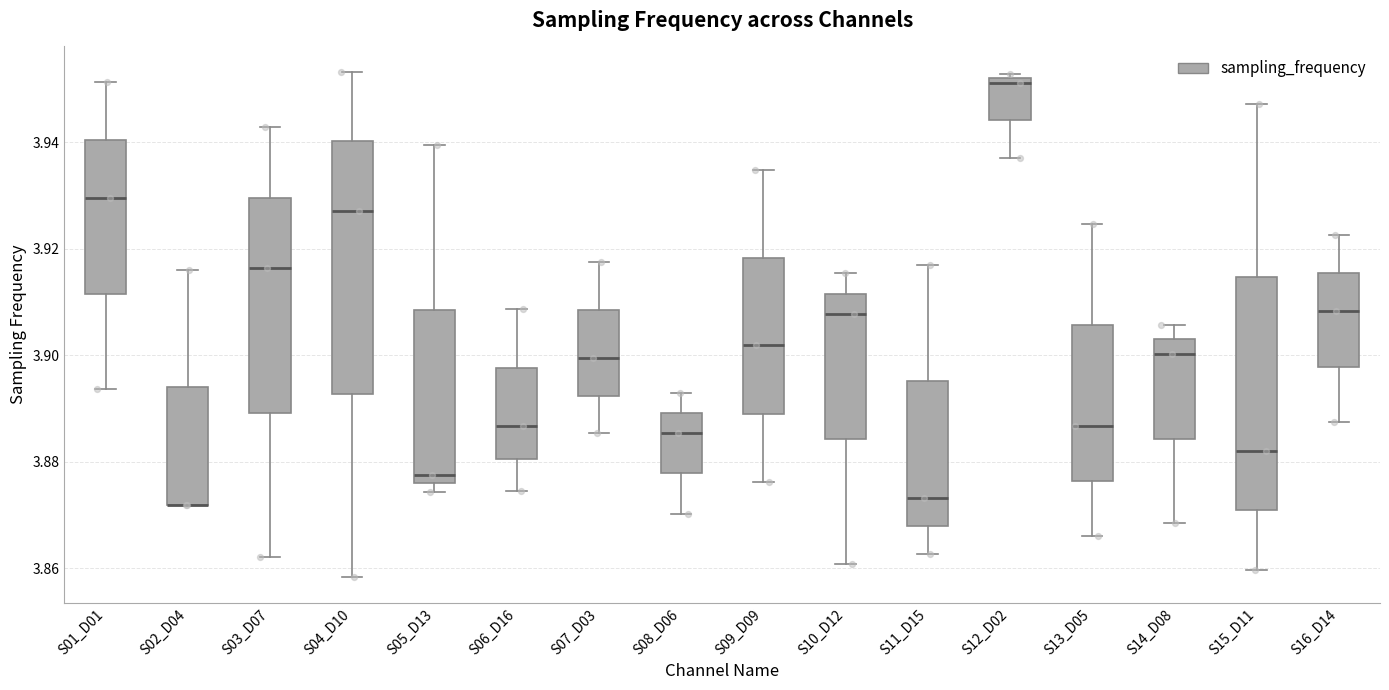

Reading left to right, read every box against the y-axis: the position of its median line, the range the box covers, and the ends of its whiskers. The values are not printed on the chart, so give them approximately, as read against the axis.

S01_D01: median 3.930, box 3.912 to 3.940, whiskers 3.894 to 3.952
S02_D04: median 3.872 (drawn on the box's lower edge), box 3.872 to 3.894, whiskers 3.872 to 3.916
S03_D07: median 3.916, box 3.890 to 3.930, whiskers 3.862 to 3.942
S04_D10: median 3.928, box 3.892 to 3.940, whiskers 3.858 to 3.954
S05_D13: median 3.878, box 3.876 to 3.908, whiskers 3.874 to 3.940
S06_D16: median 3.886, box 3.880 to 3.898, whiskers 3.874 to 3.908
S07_D03: median 3.900, box 3.892 to 3.908, whiskers 3.886 to 3.918
S08_D06: median 3.886, box 3.878 to 3.890, whiskers 3.870 to 3.892
S09_D09: median 3.902, box 3.890 to 3.918, whiskers 3.876 to 3.934
S10_D12: median 3.908, box 3.884 to 3.912, whiskers 3.860 to 3.916
S11_D15: median 3.874, box 3.868 to 3.896, whiskers 3.862 to 3.918
S12_D02: median 3.952 (just below the box's upper edge), box 3.944 to 3.952, whiskers 3.938 to 3.952 (just above the box's upper edge)
S13_D05: median 3.886, box 3.876 to 3.906, whiskers 3.866 to 3.924
S14_D08: median 3.900, box 3.884 to 3.904, whiskers 3.868 to 3.906
S15_D11: median 3.882, box 3.870 to 3.914, whiskers 3.860 to 3.948
S16_D14: median 3.908, box 3.898 to 3.916, whiskers 3.888 to 3.922